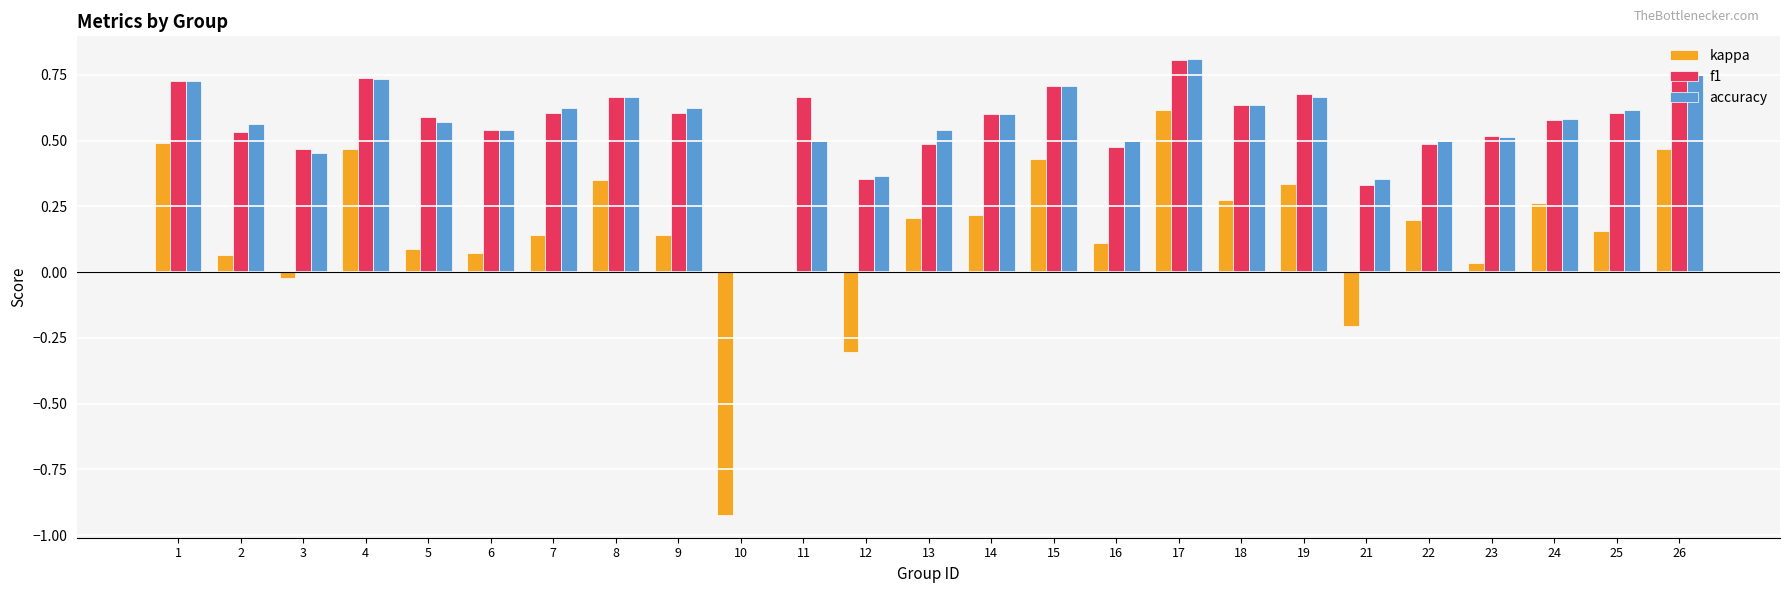

What are all the series names shown in the legend?

kappa, f1, accuracy